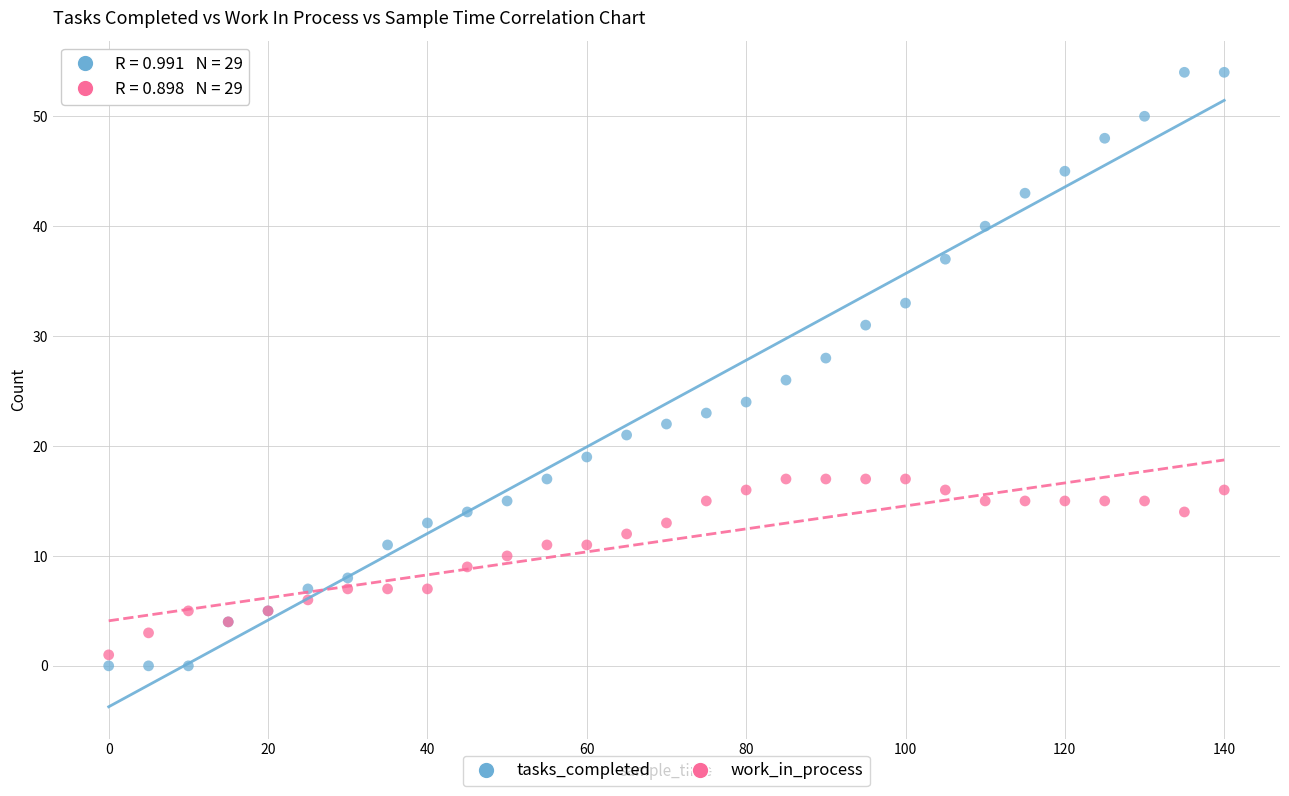

Which series reaches the minimum Y coordinate?

tasks_completed